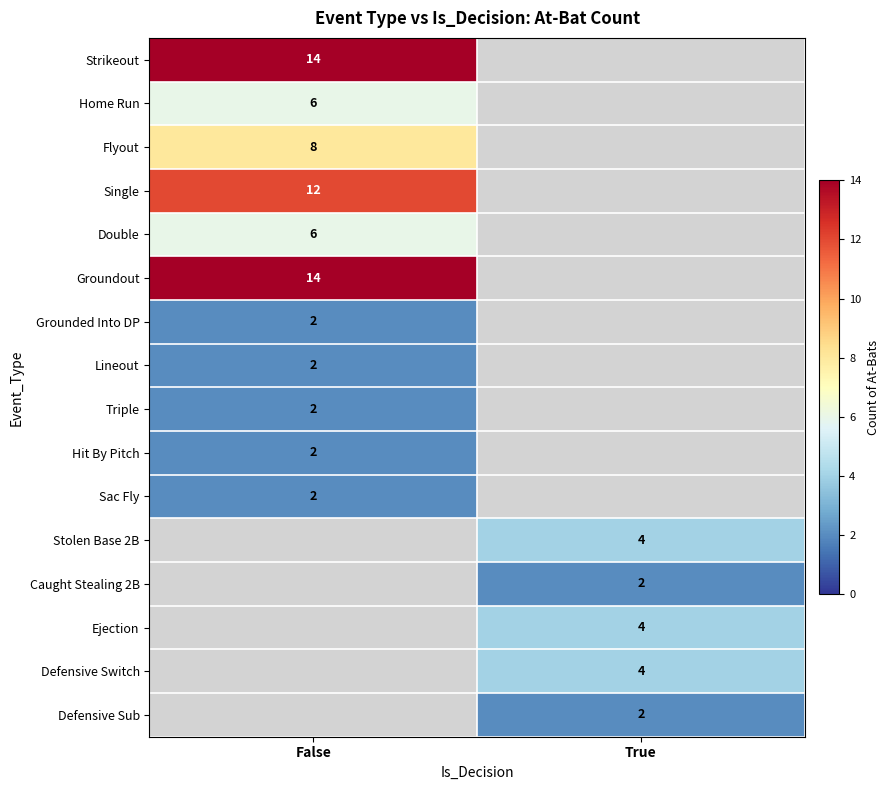

The Lineout series shows 3 at False. True or false?

False